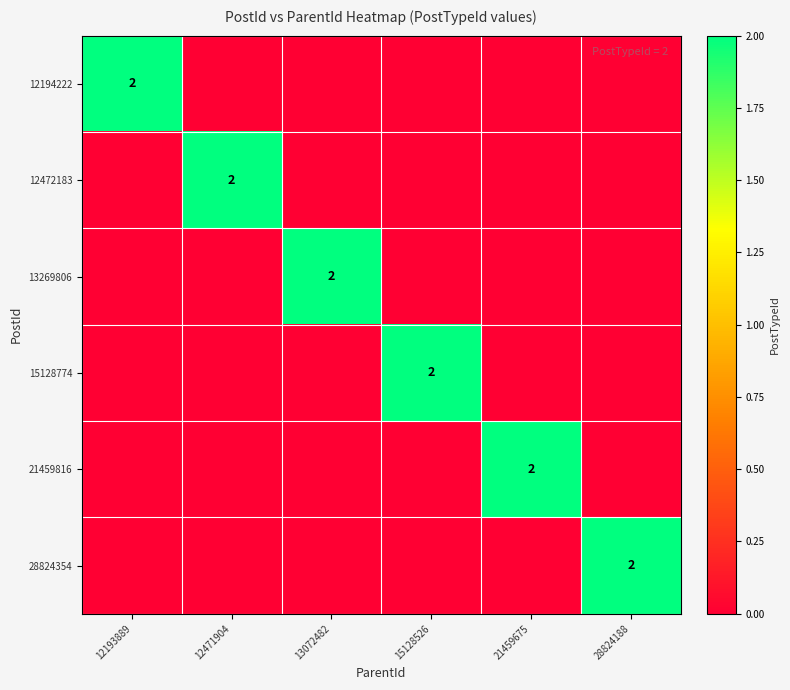

Is it true that 28824354 equals 2 at 28824188?

True